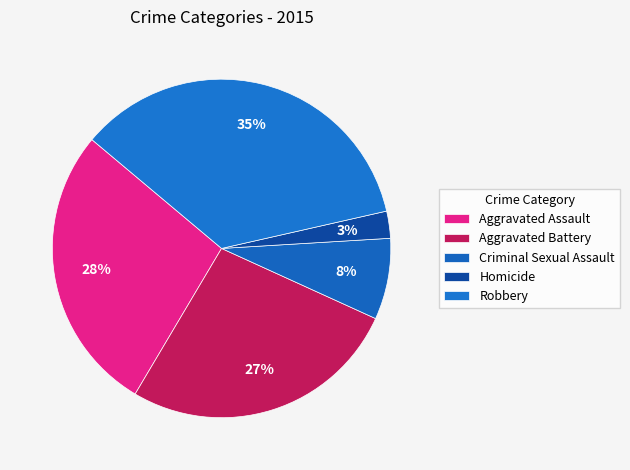

How many segments does this pie chart have?

5